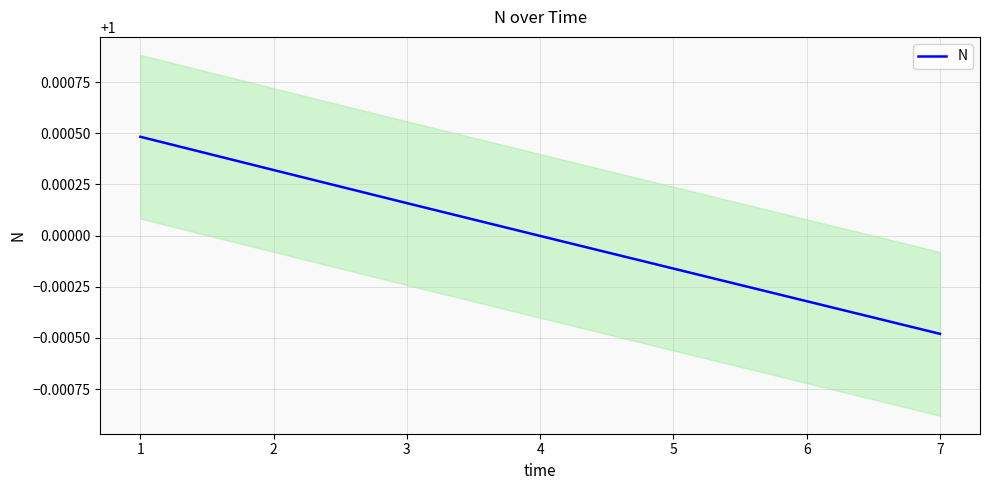

The value of N at 6 is 0.6. True or false?

False